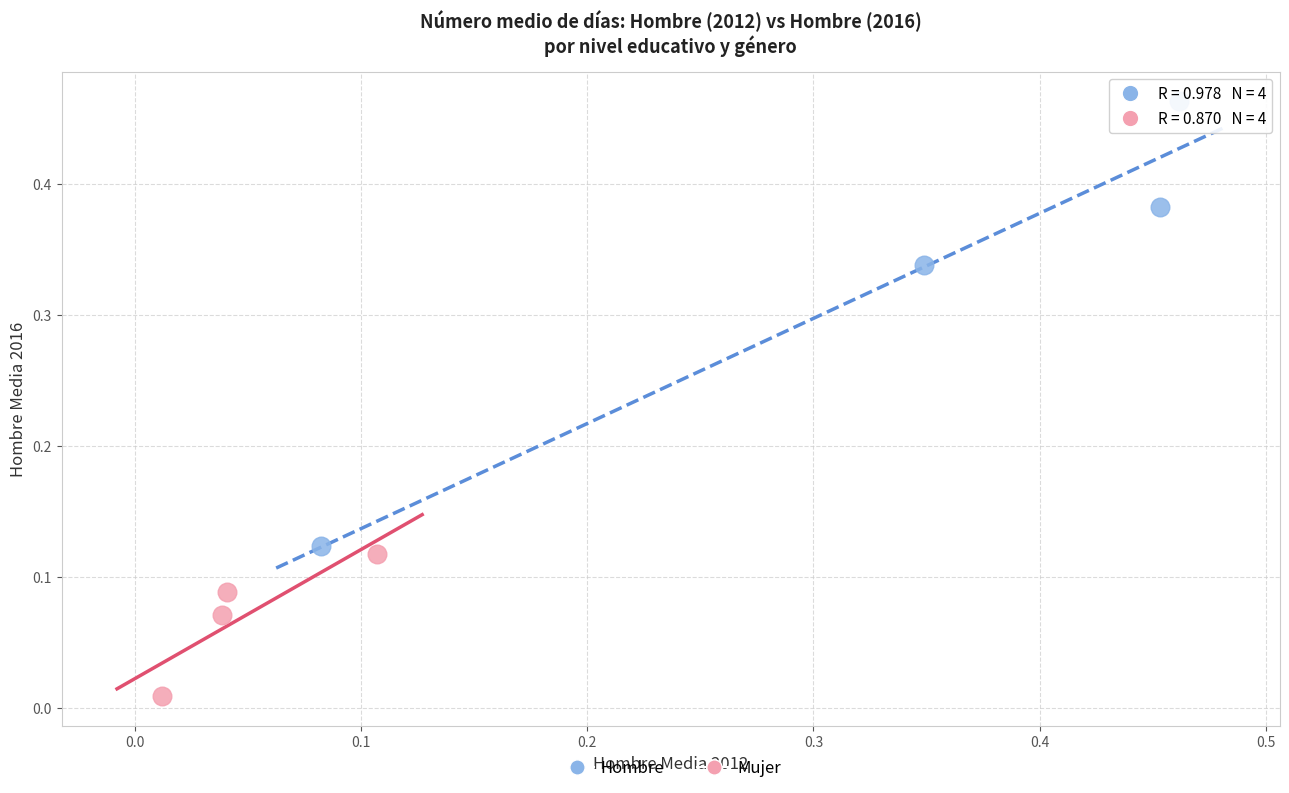

Which series reaches the maximum Y coordinate?

Hombre